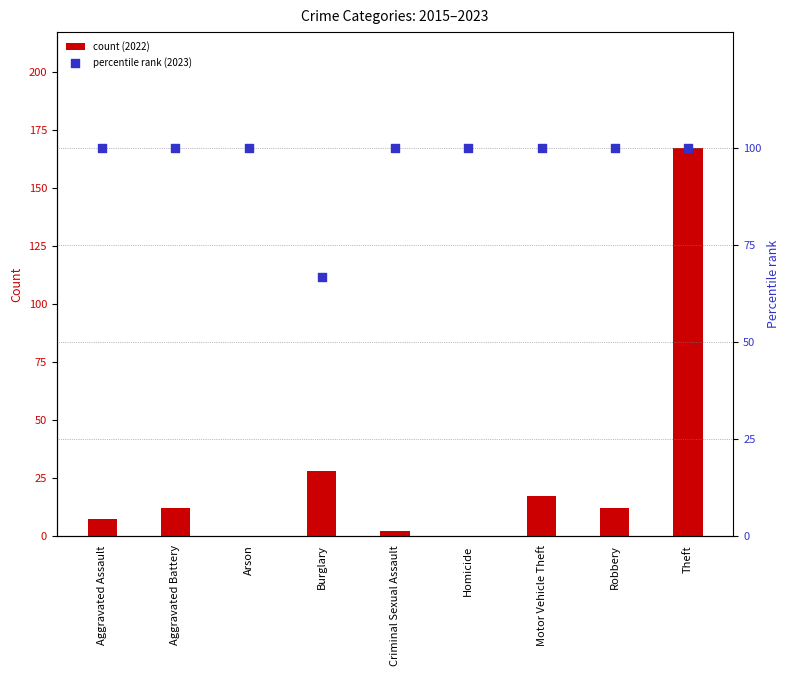

Which series reaches the maximum Y coordinate?

count (2022)